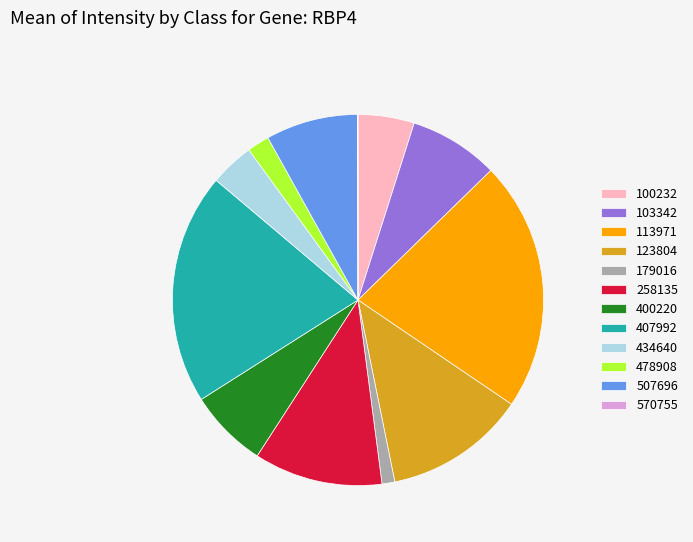

Which has a higher value, 478908 or 400220?

400220